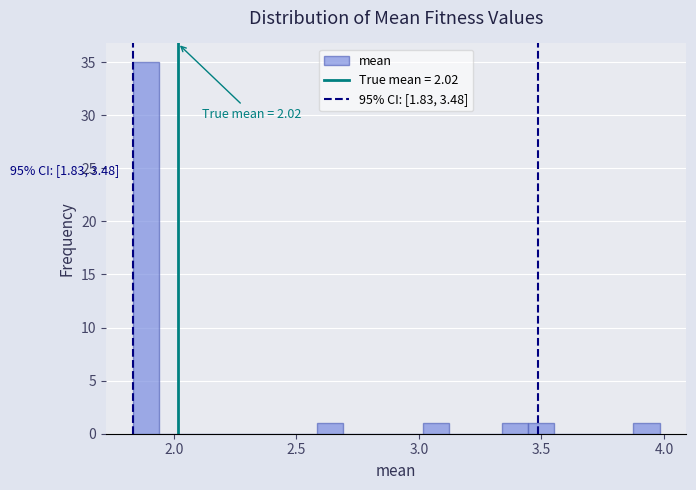

Read against the x-axis, roughly where is the centre of the tallest bar?

1.90